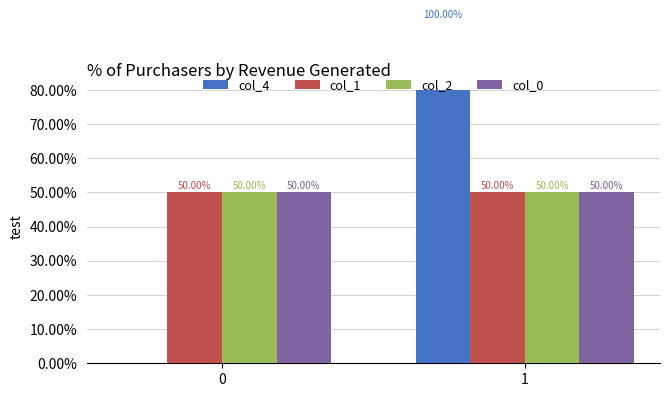

Which label corresponds to the largest value in the chart?

1